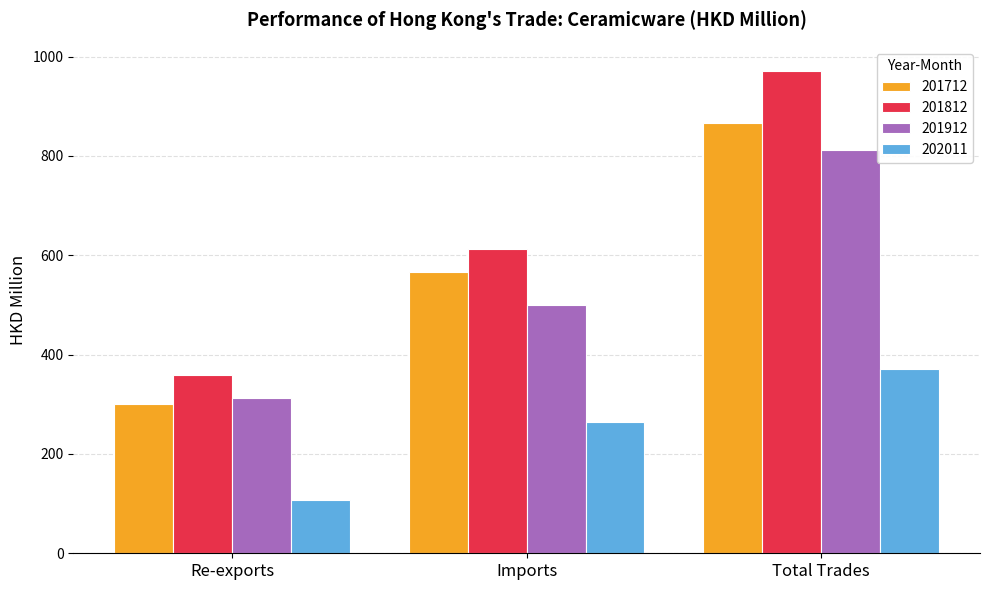

What position from the right is Imports?

2